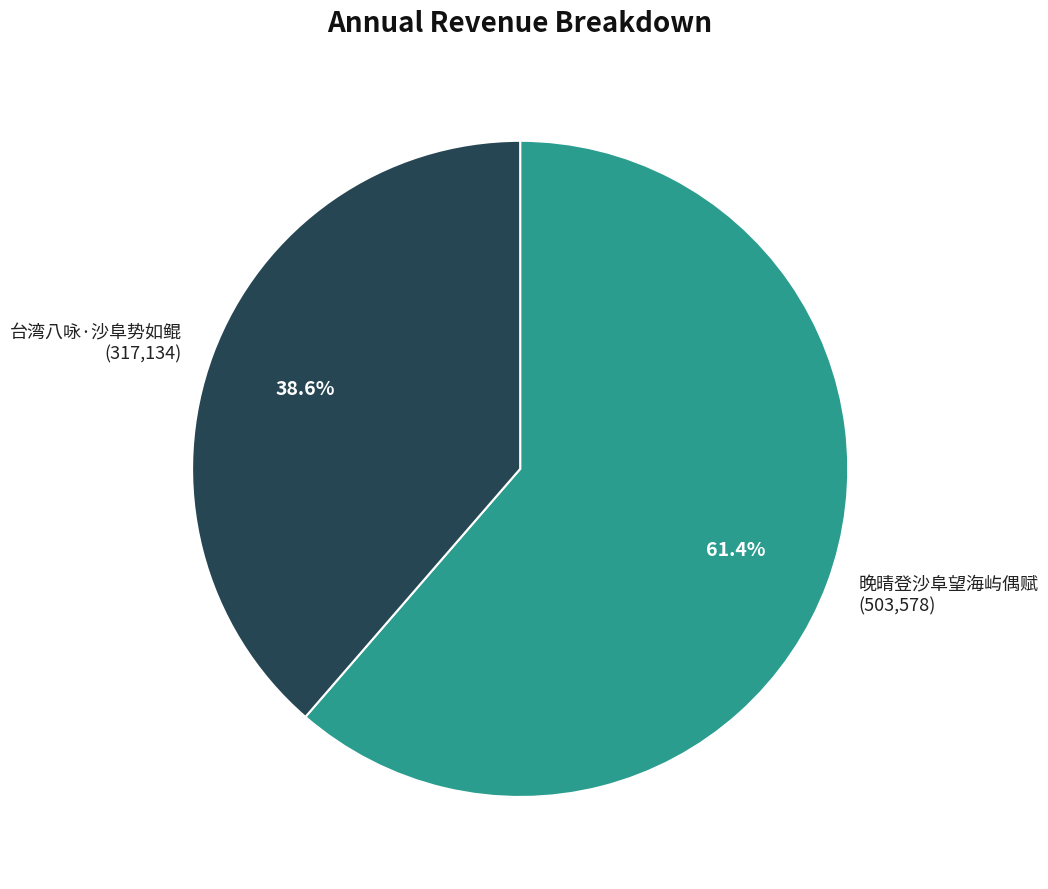

True or false: 晚晴登沙阜望海屿偶赋 accounts for 72% of the total.

False